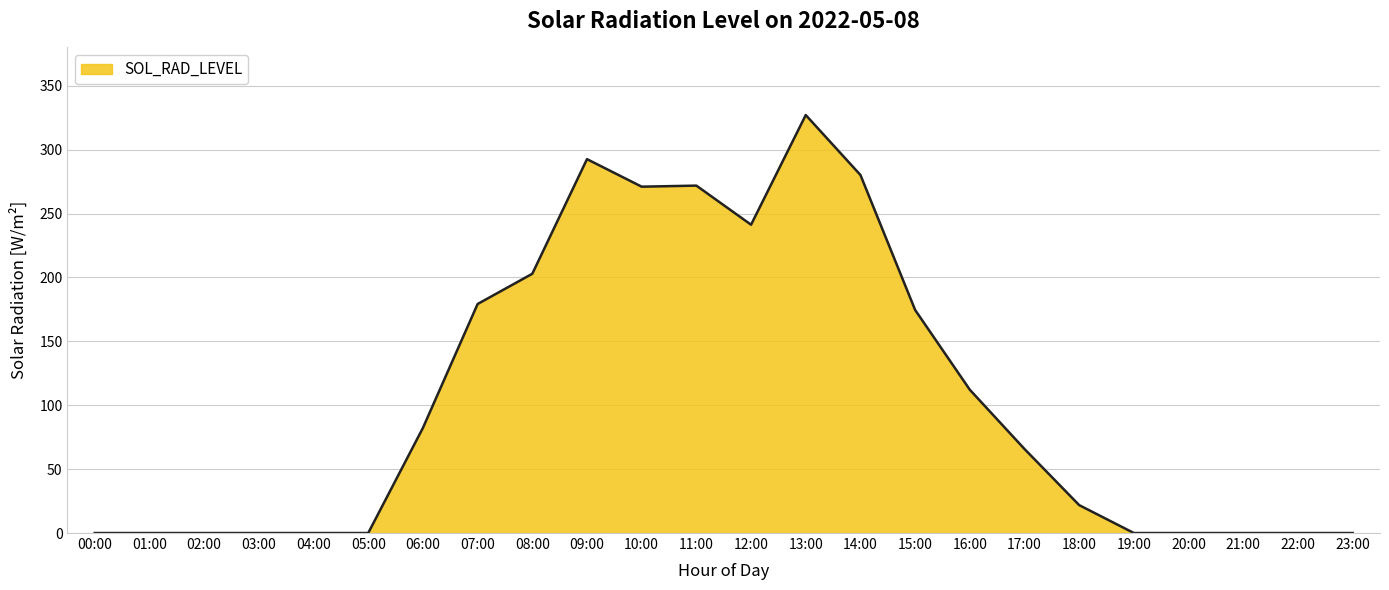

What is the change in value from 10:00 to 22:00?

-271.0